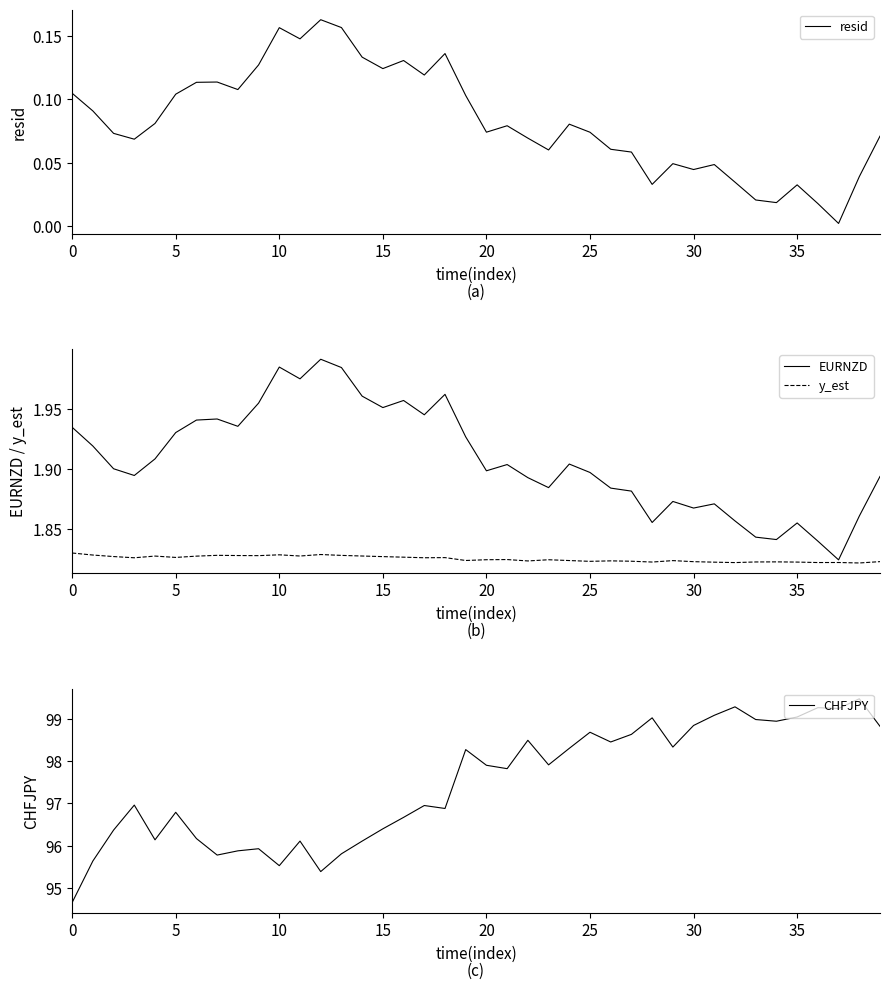

At which category is the sum across all series the highest?

38